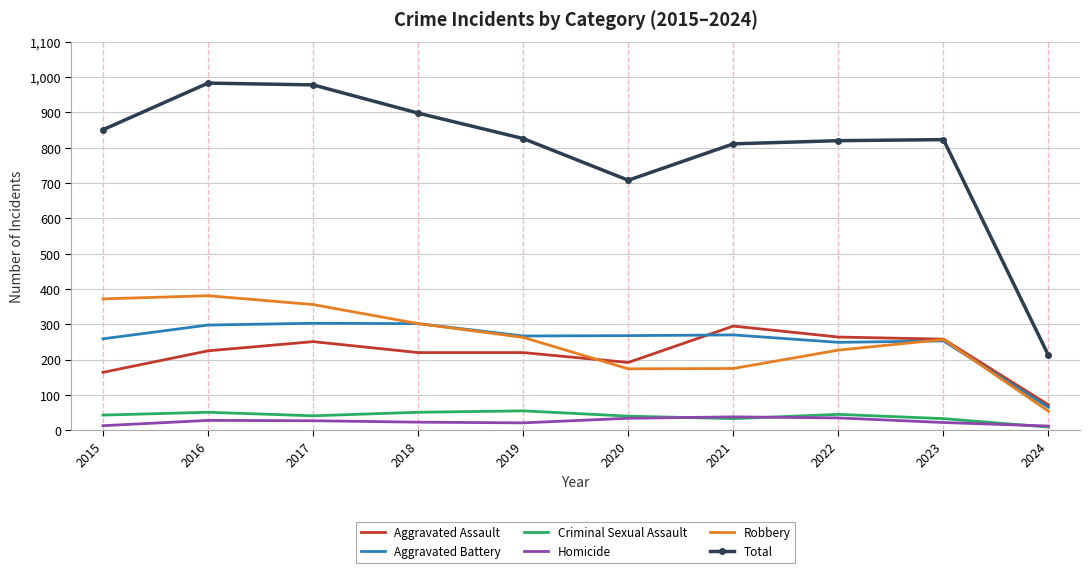

At how many categories does at least one series exceed 312?

9